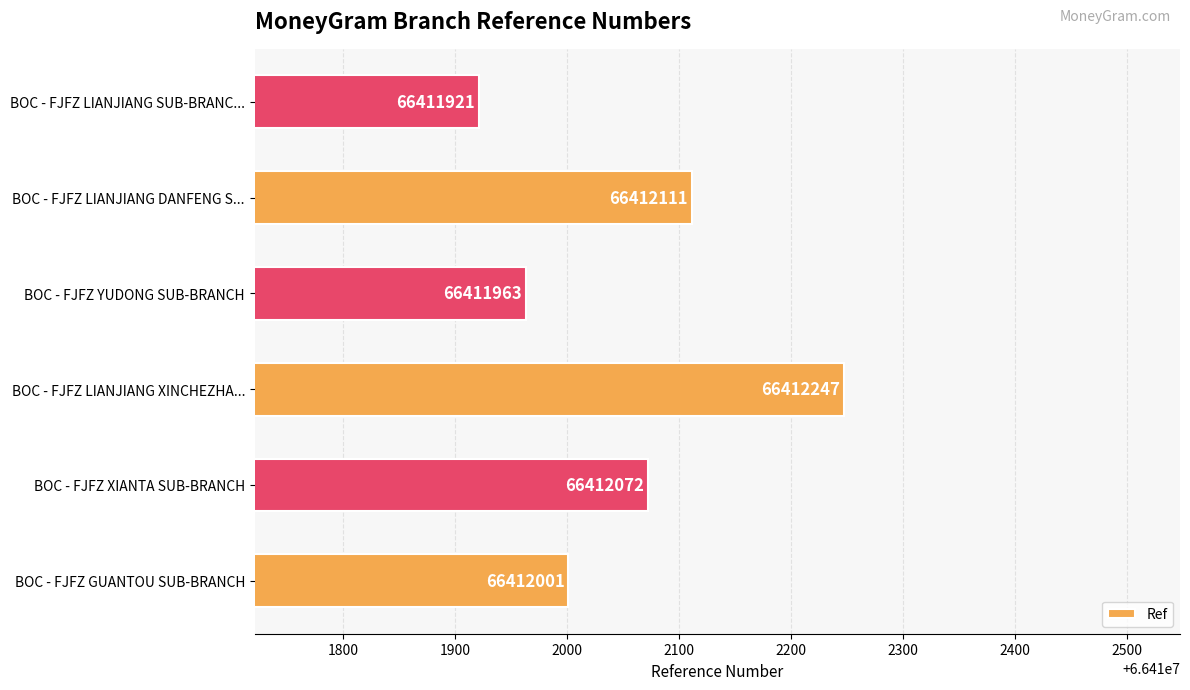

Count the number of data series in this chart.

1